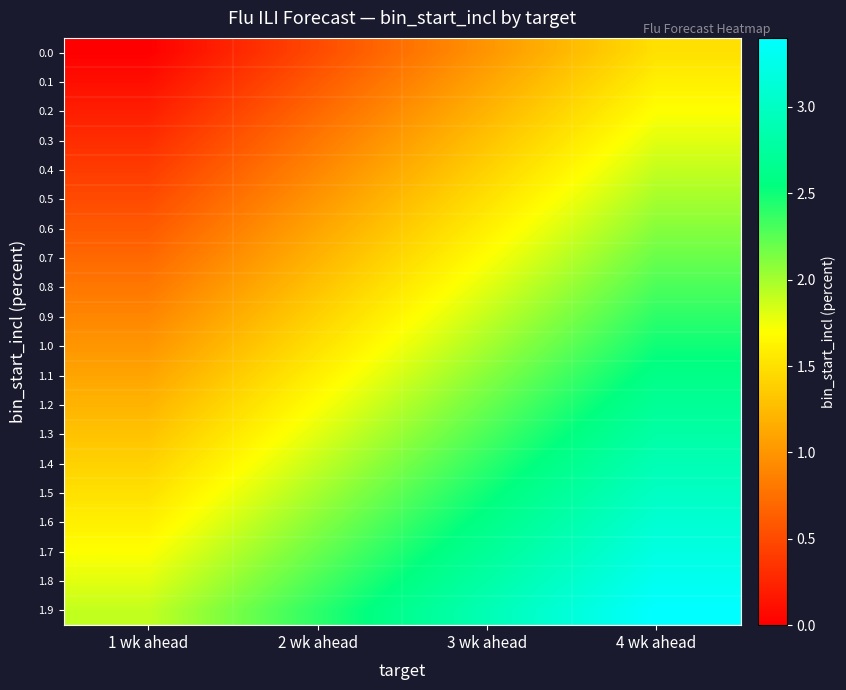

What is the maximum value shown in the chart?

3.4